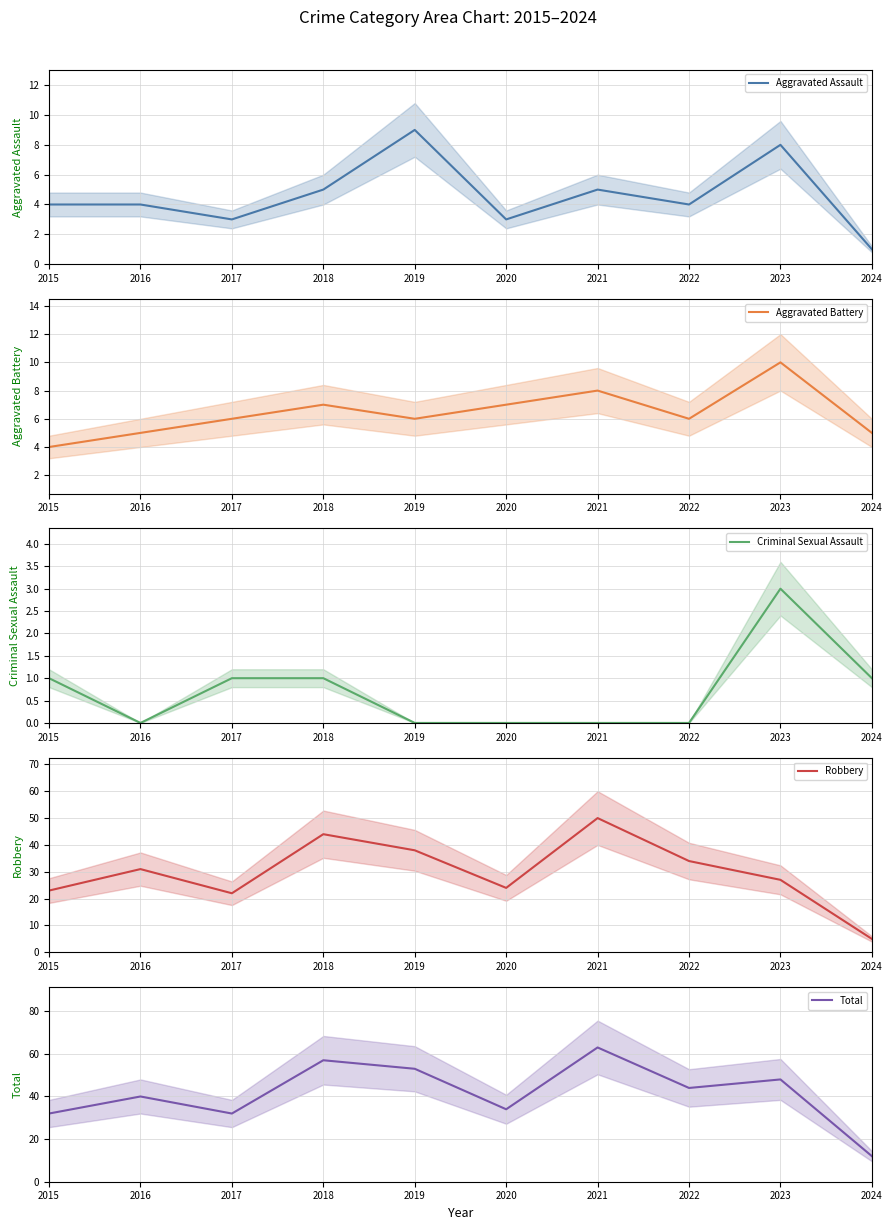

Between 2017 and 2023, which series saw the biggest shift?

Total